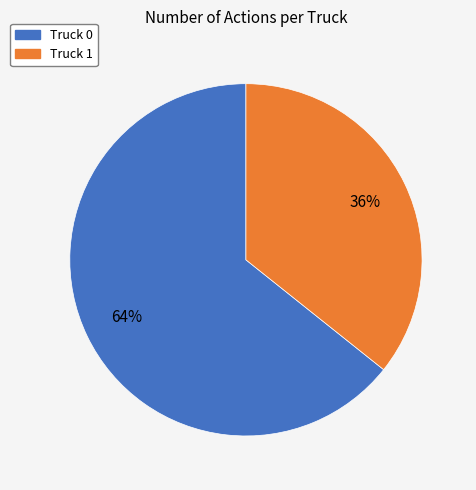

Count the number of slices in the pie.

2